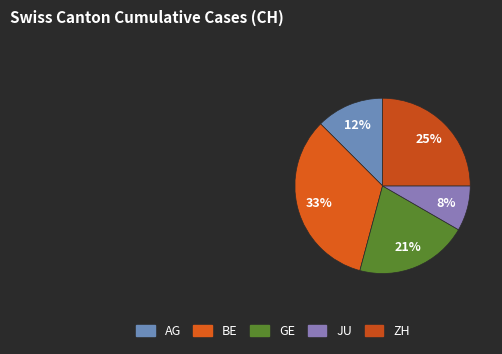

Count the number of slices in the pie.

5